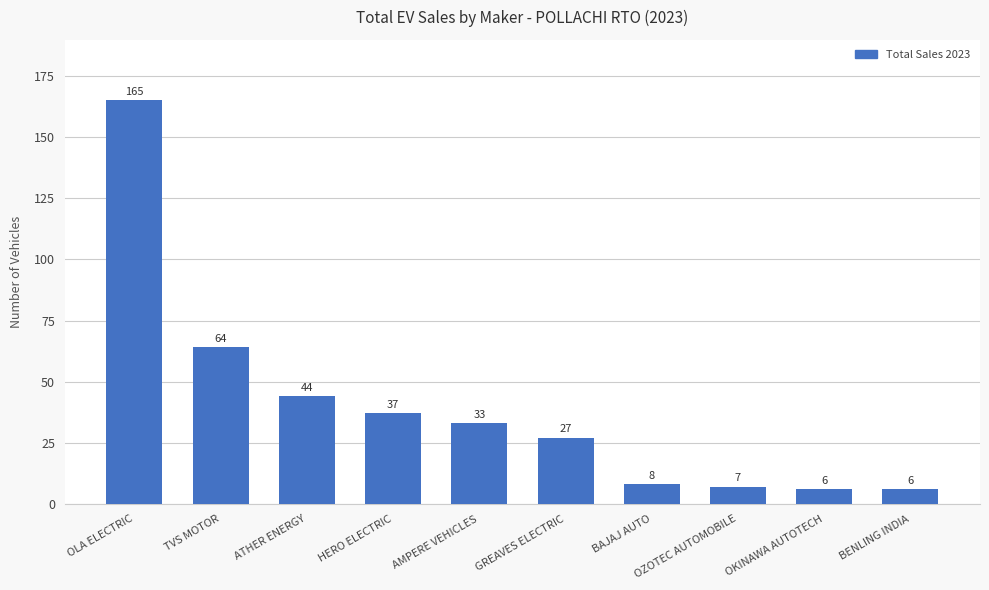

What is the approximate value at AMPERE VEHICLES?

33